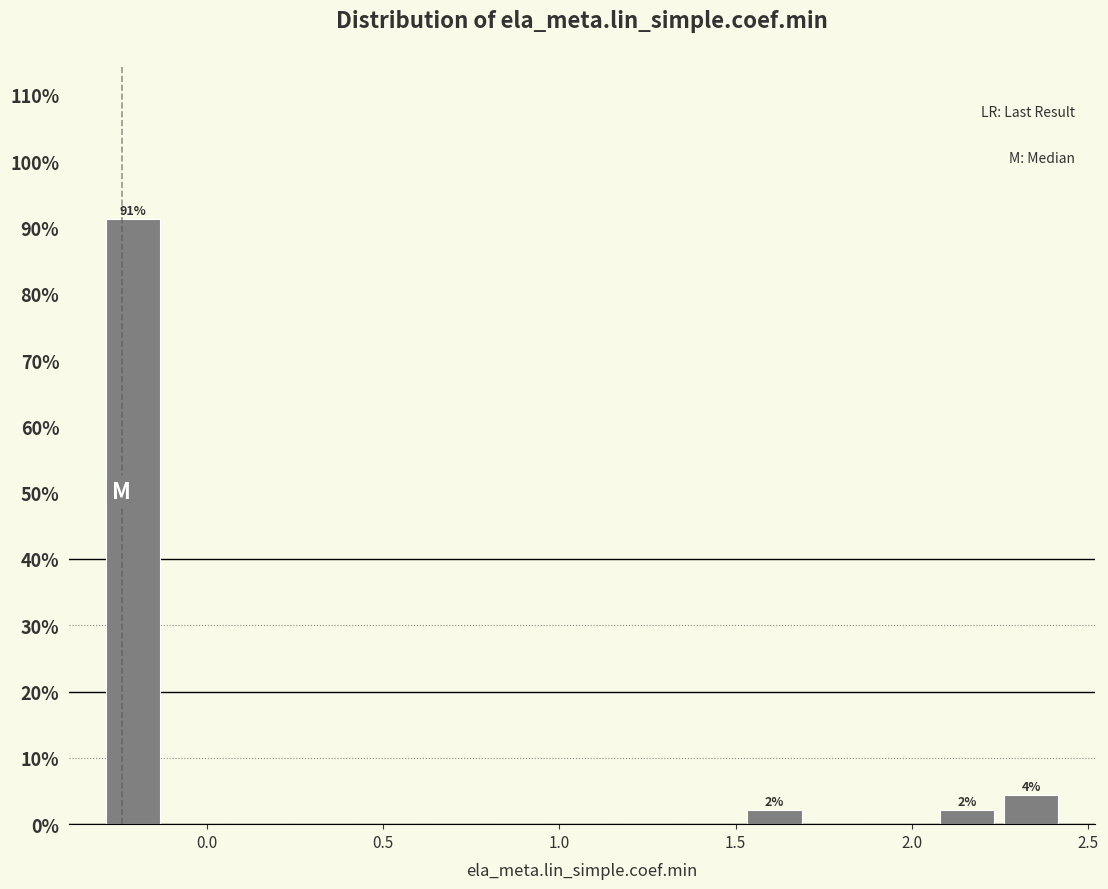

Read against the x-axis, roughly where is the centre of the tallest bar?

-0.20